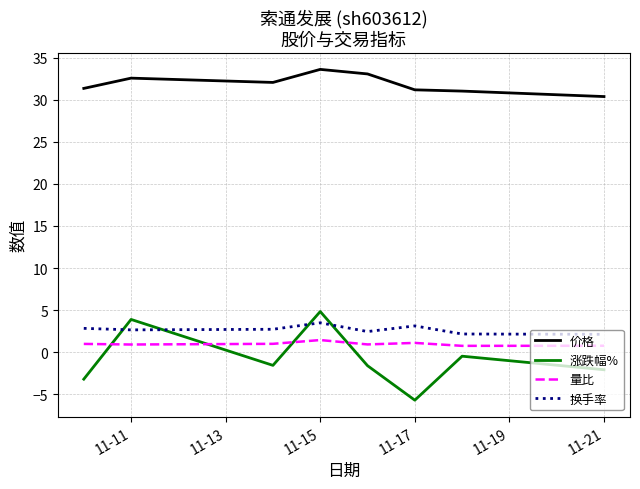

Which series has the largest range (max minus min)?

涨跌幅%